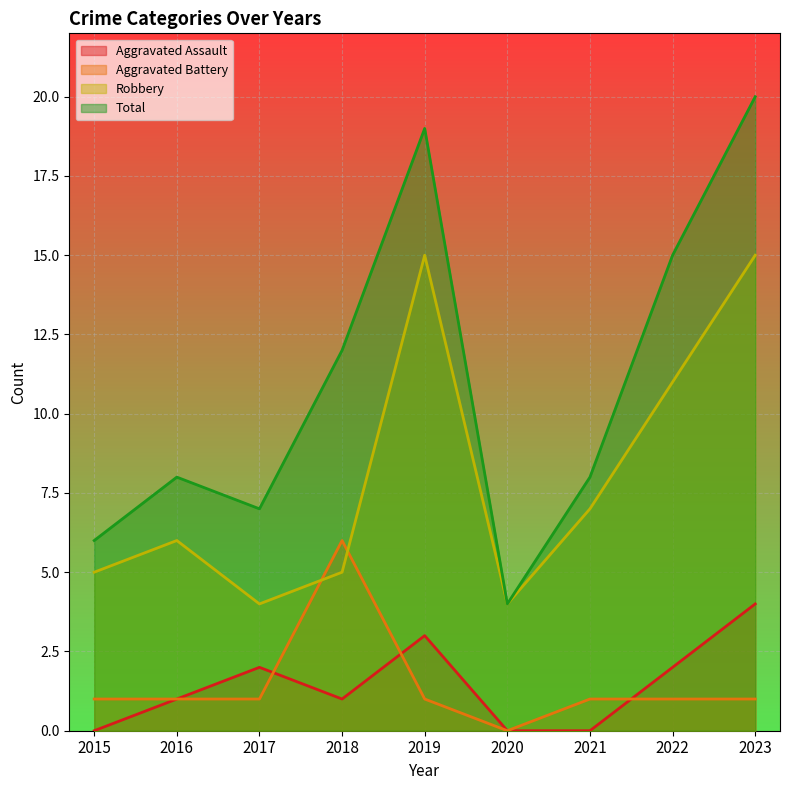

What is the greatest value displayed?

20